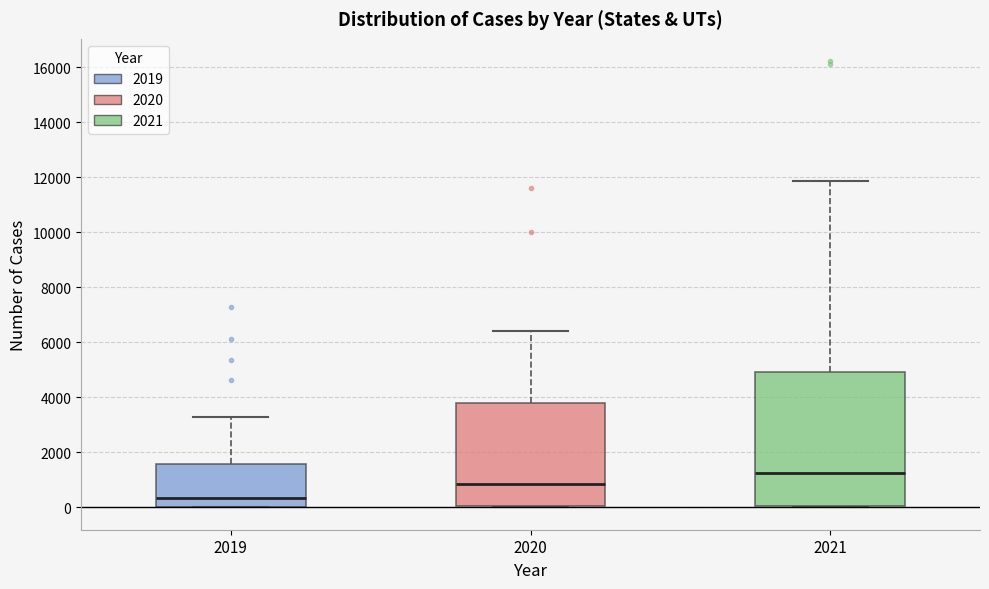

Which box has the lowest median line?

2019